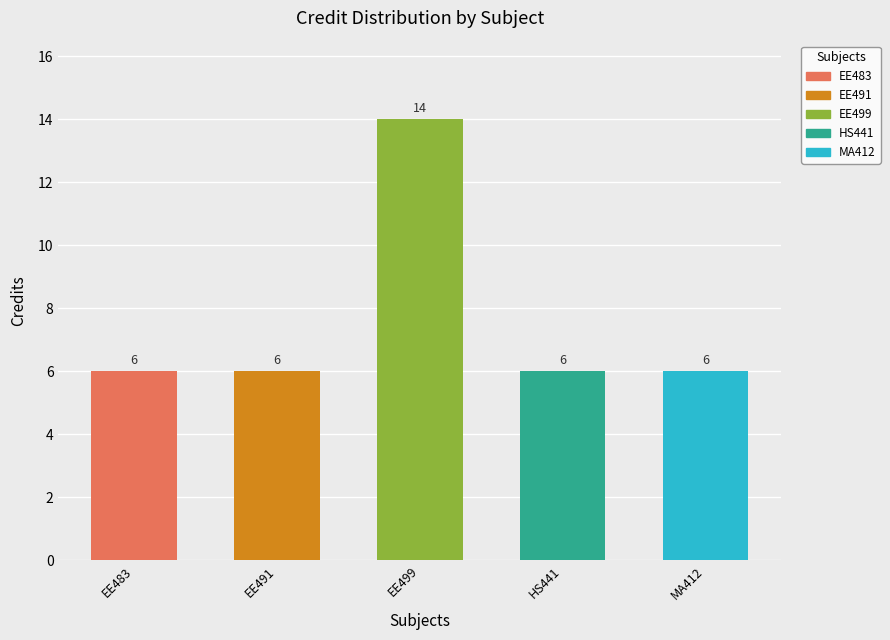

How many values are between 6 and 7?

4